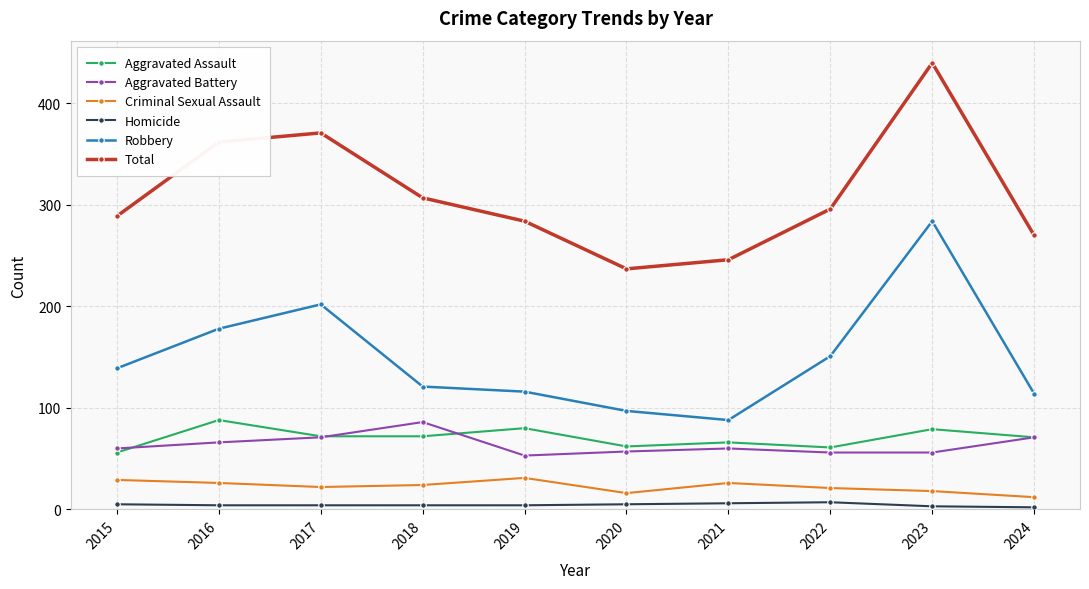

What is the greatest value displayed?

440